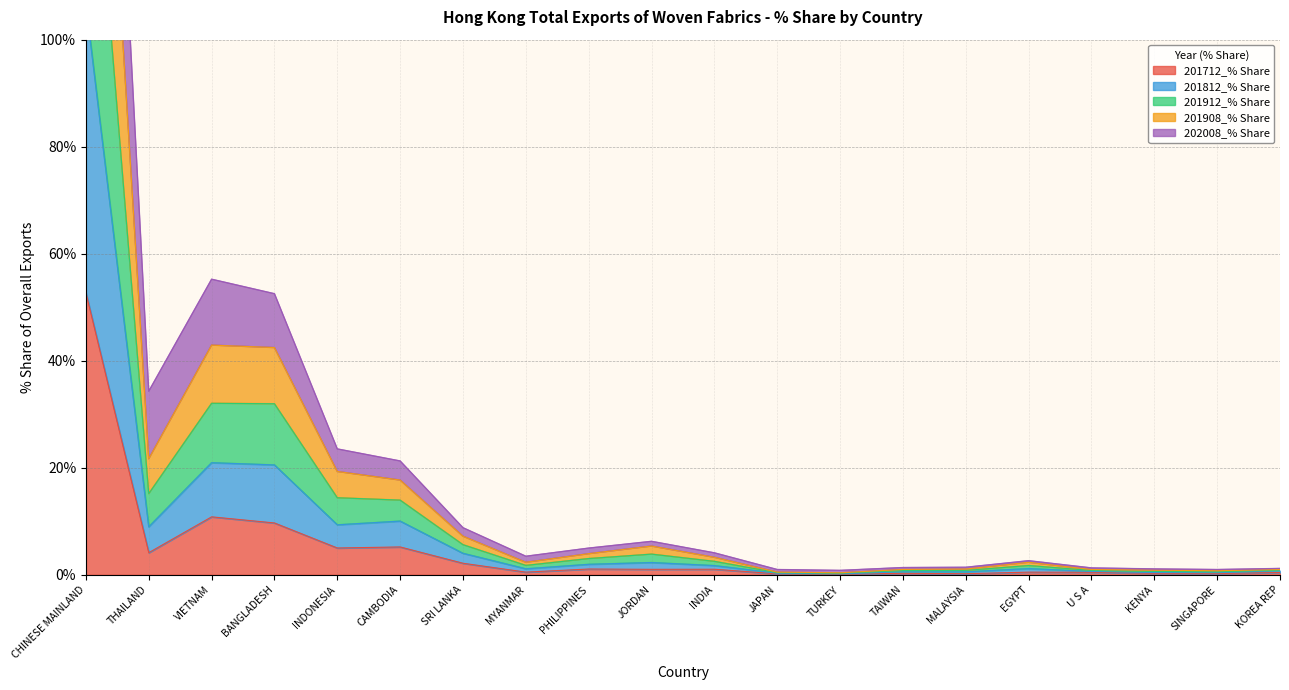

At which label is 201712_% Share closest to 26?

VIETNAM